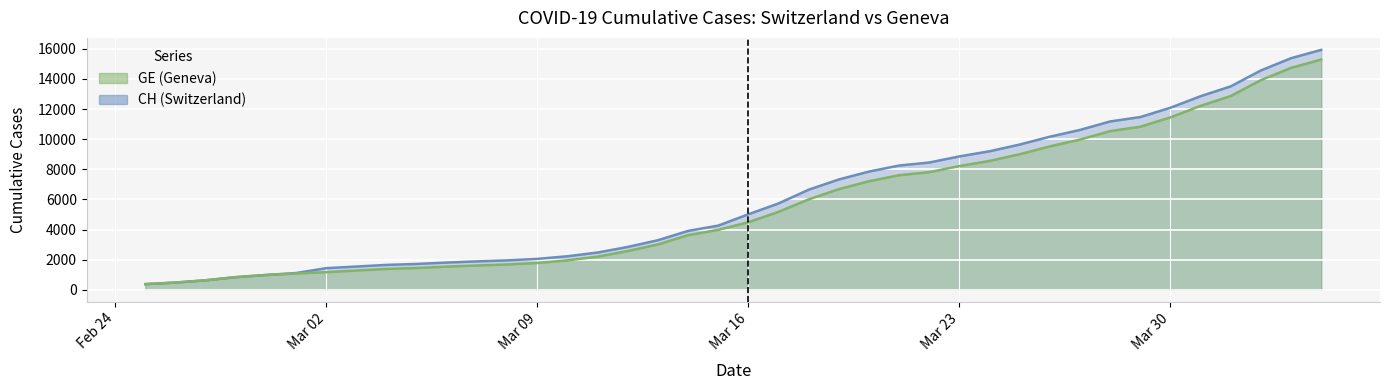

What is the difference between the second highest and second lowest values in the CH series?

14896